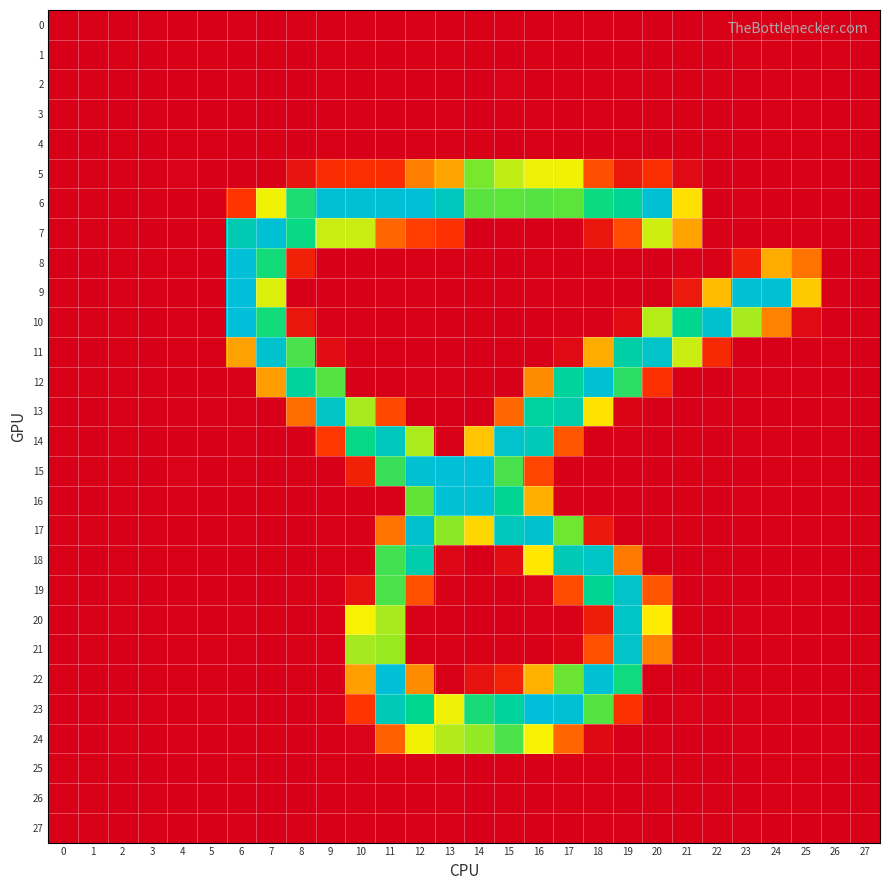

At which category is the sum across all series the highest?

11